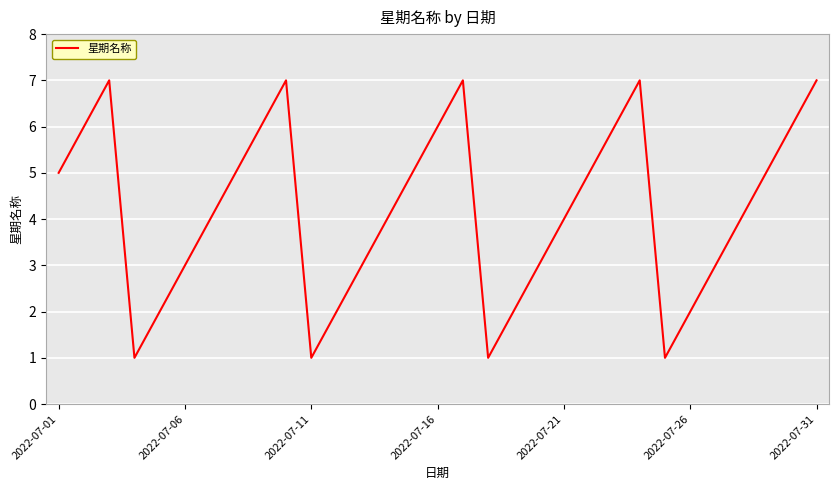

What is the difference between the second highest and minimum values?

6